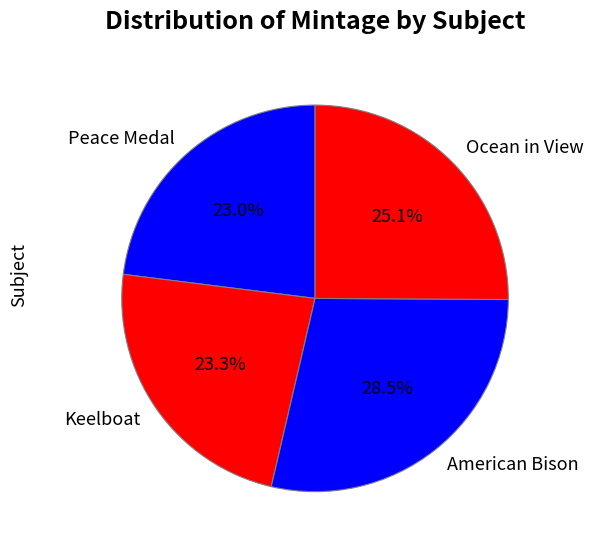

To the nearest percent, what portion does Keelboat represent?

23%